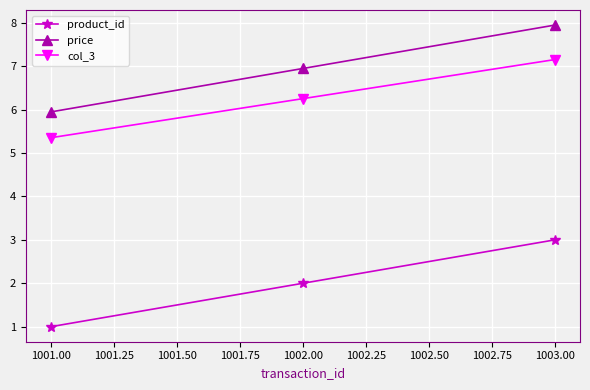

Which label corresponds to the smallest value in the chart?

1001.00